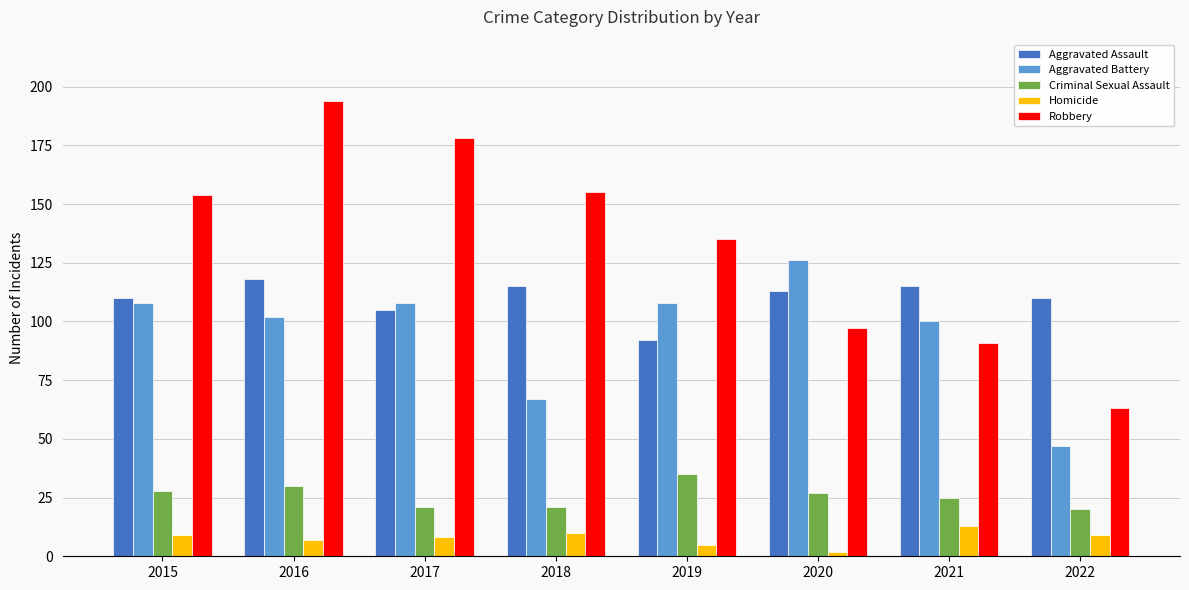

What is the maximum value shown in the chart?

194